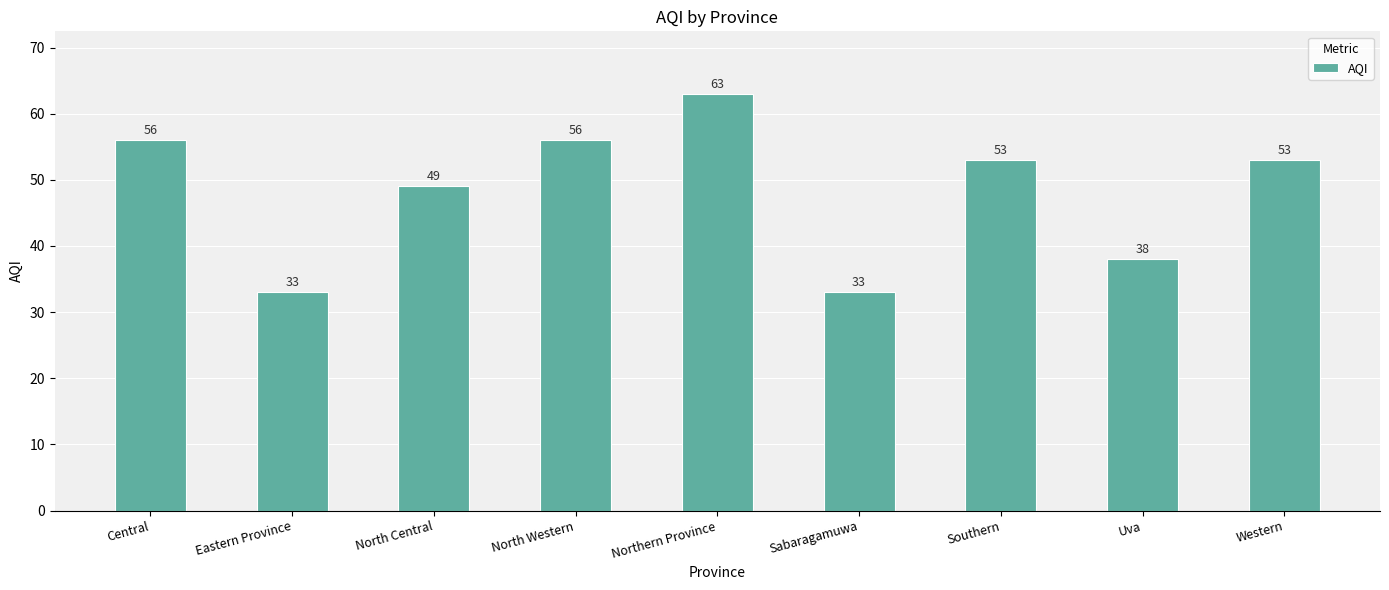

Which label corresponds to the largest value in the chart?

Northern Province